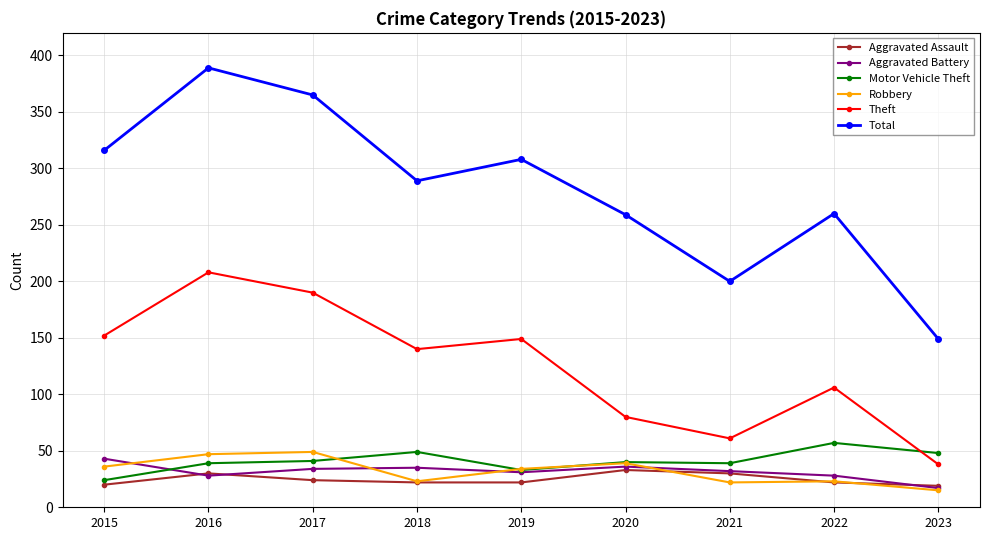

What is the value of the Total point at the 4th from the left?

289